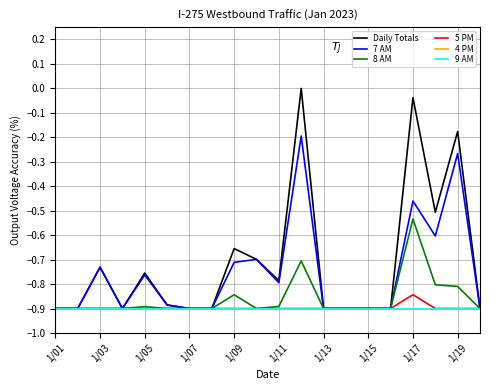

True or false: 7 AM and Daily Totals intersect in this chart.

False